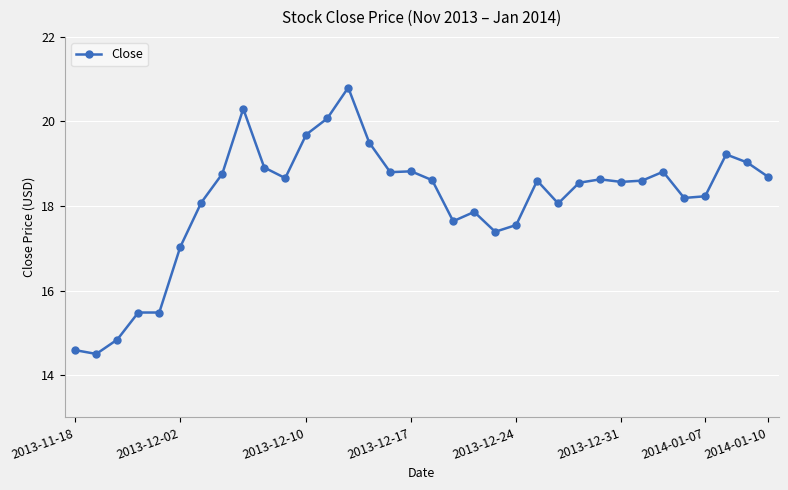

What is the smallest value displayed?

14.5